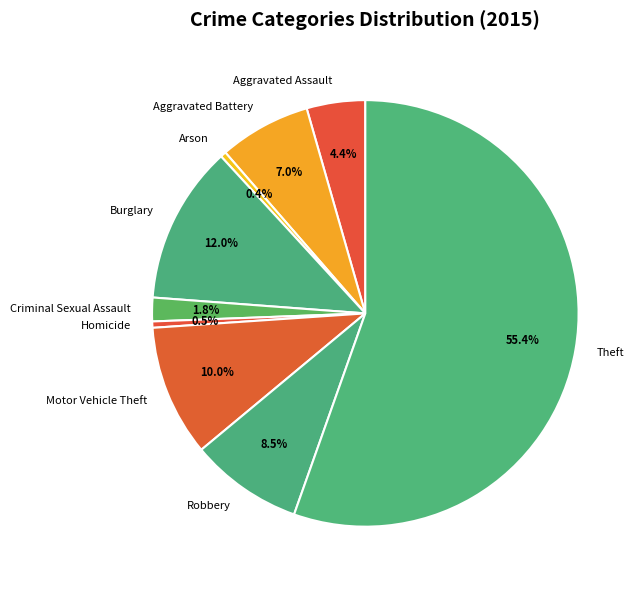

Which category accounts for the majority?

Theft